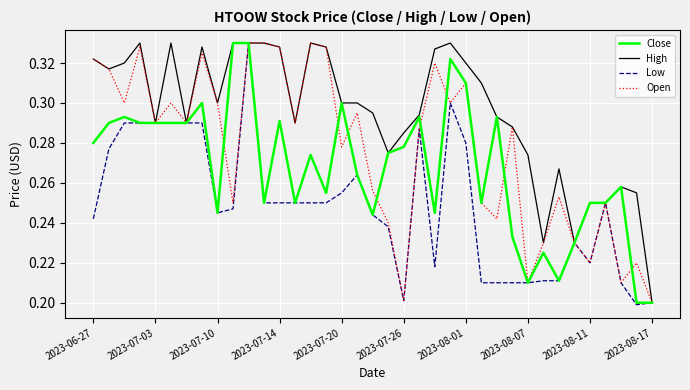

What is the sum of all Open values?

10.2